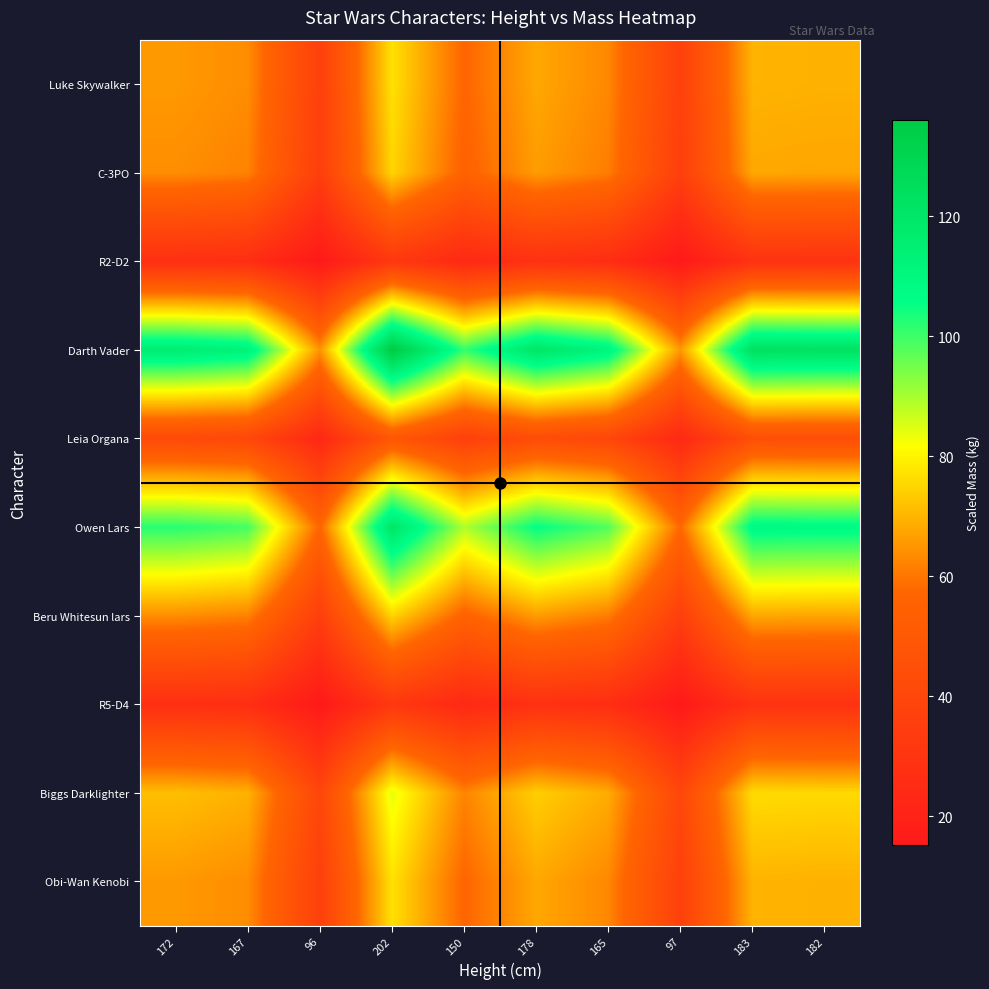

Count the number of data series in this chart.

10